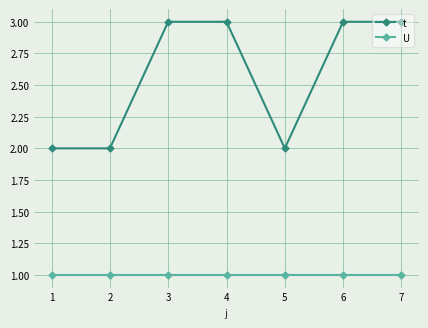

True or false: U and t cross at least once.

False